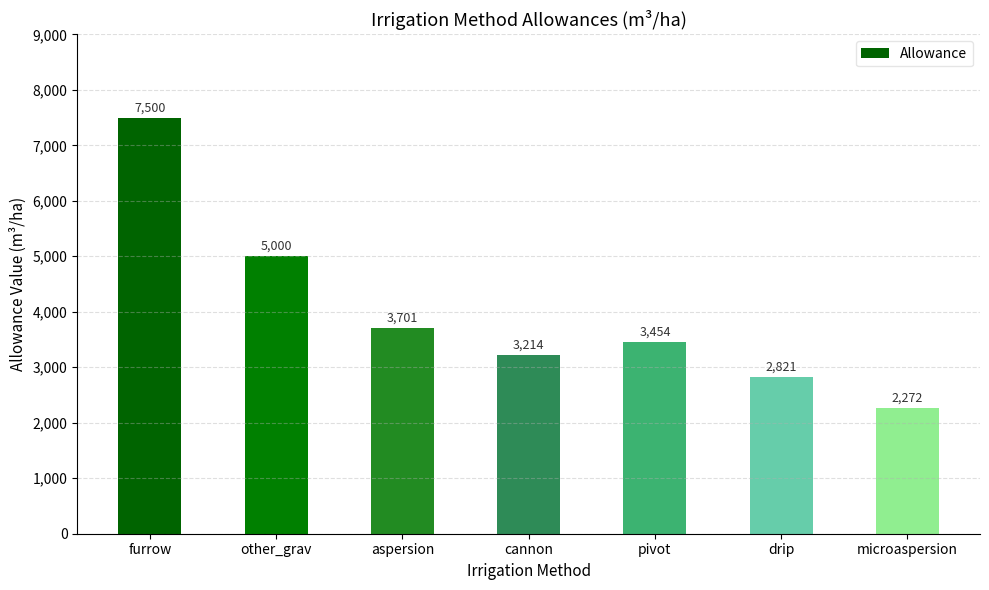

Does the chart contain any negative values?

No